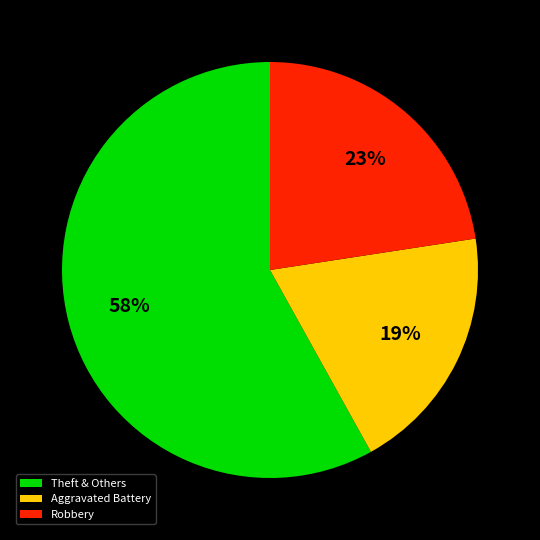

Combined, do Aggravated Battery and Robbery account for over 50%?

No